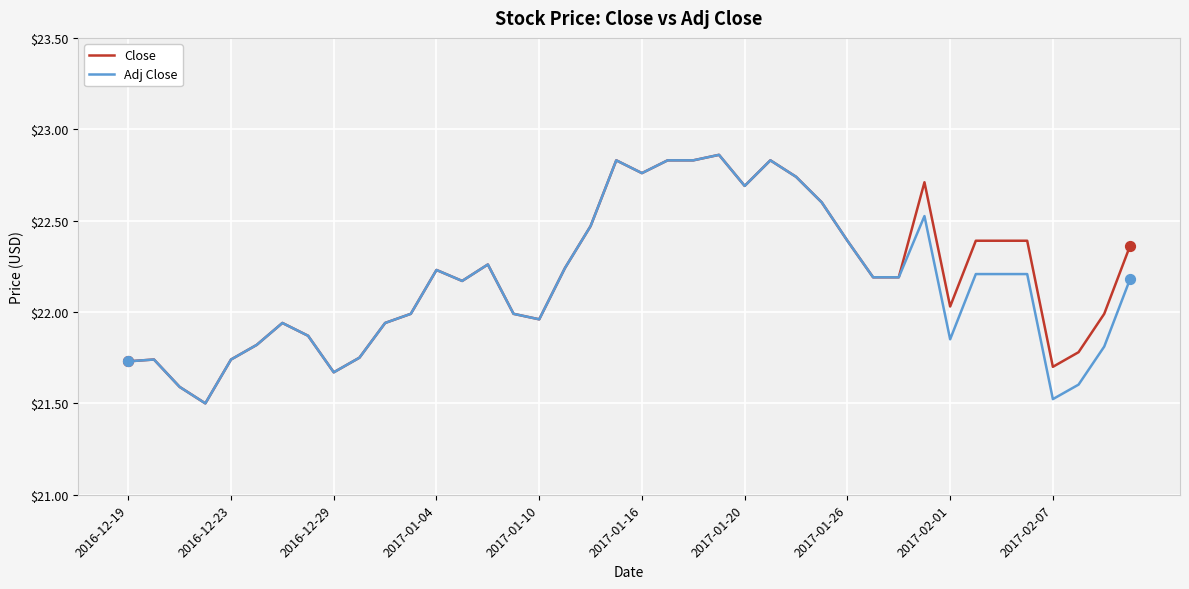

What is the minimum value for Adj Close?

21.5